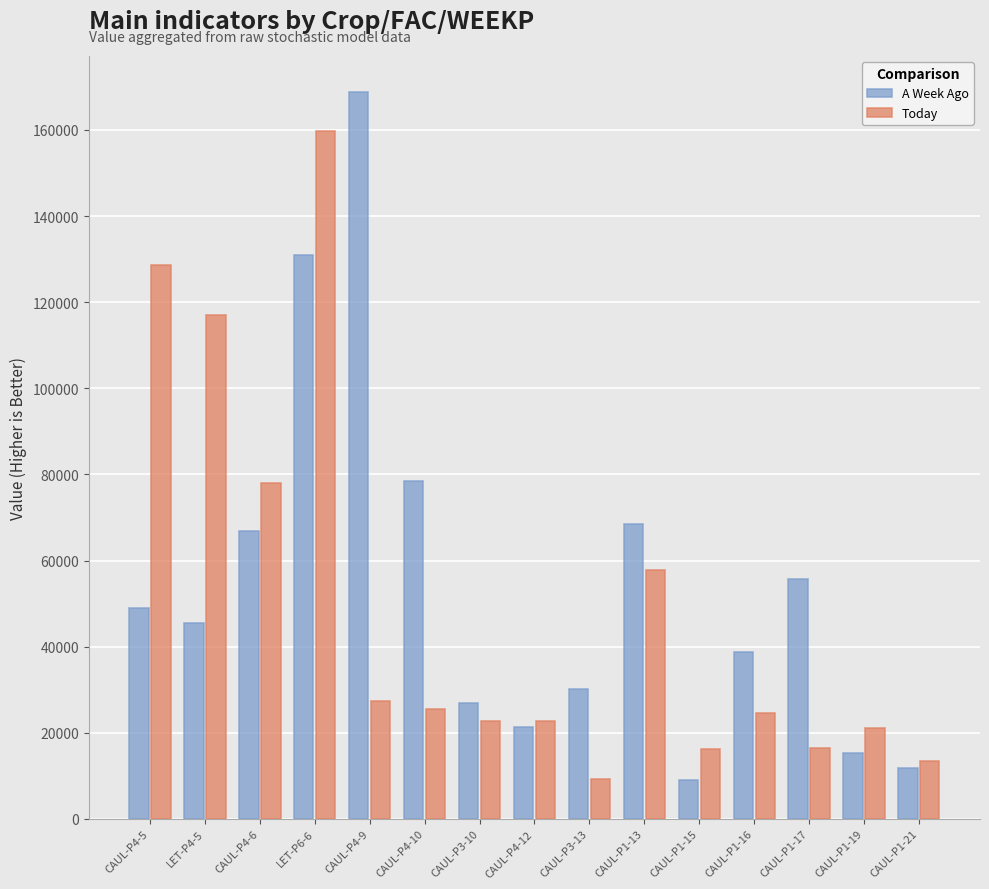

What is the maximum value shown in the chart?

168769.4